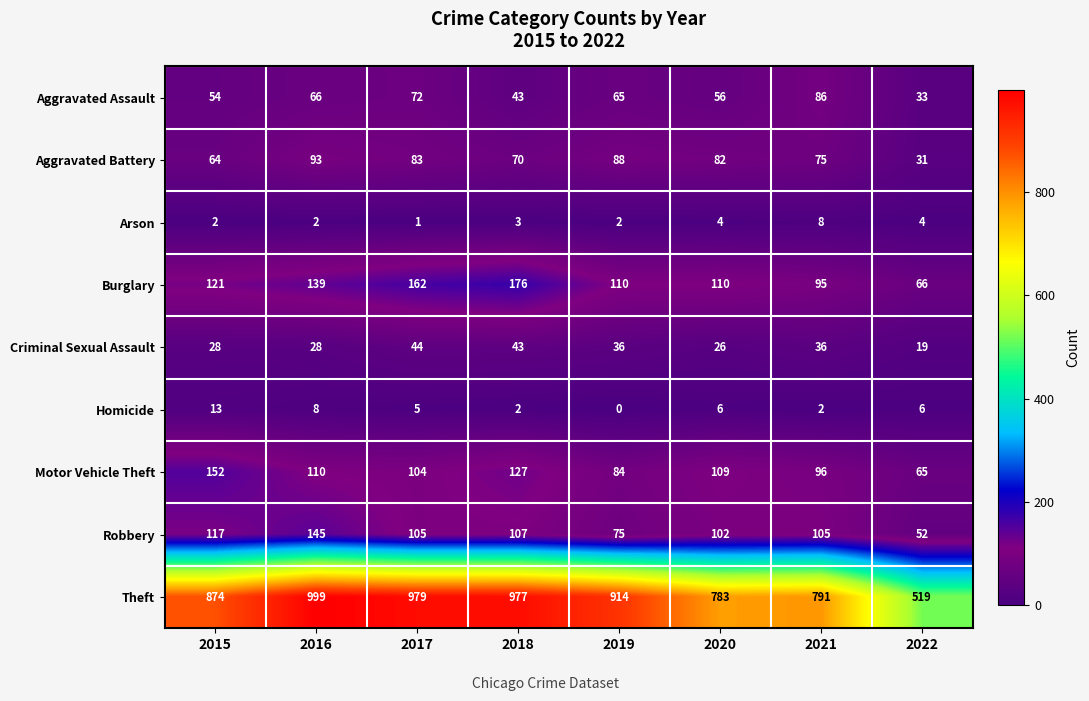

Which series has the largest total across all categories?

Theft